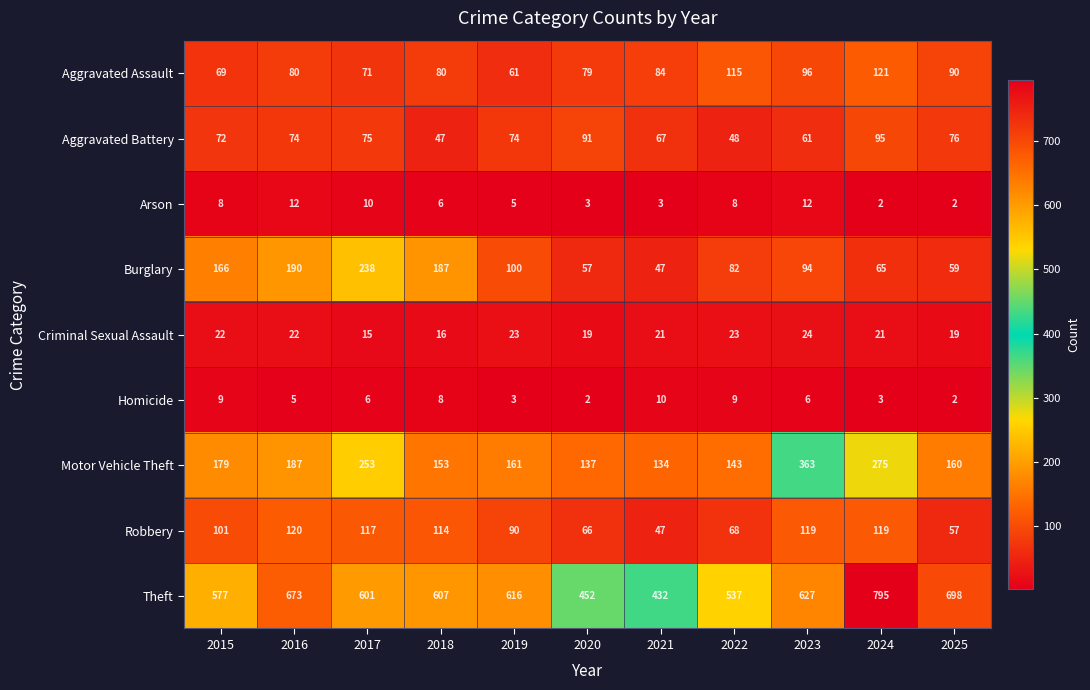

The Aggravated Assault series shows 85 at 2019. True or false?

False